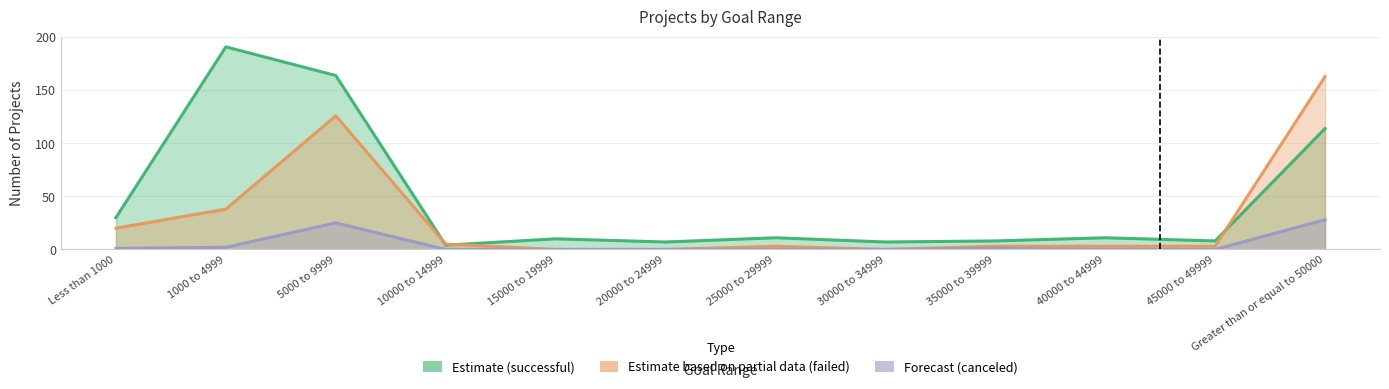

Is the value of Forecast (canceled) at 45000 to 49999 greater than the value of Estimate based on partial data (failed) at 35000 to 39999?

No